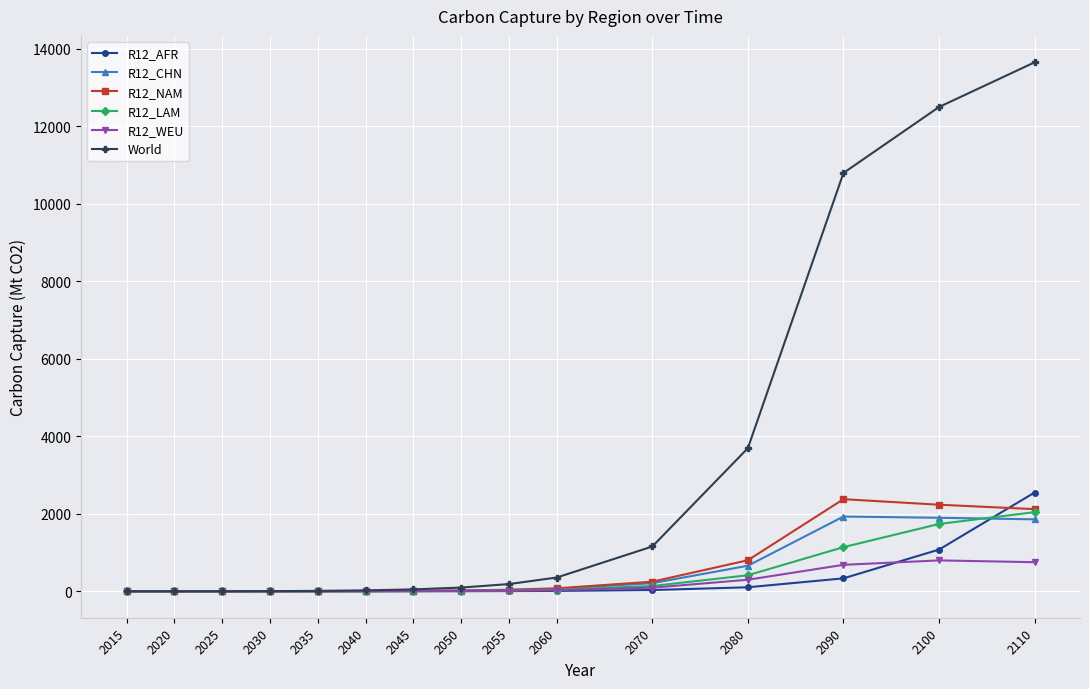

True or false: R12_NAM has more than 0 points higher than both neighbors.

True